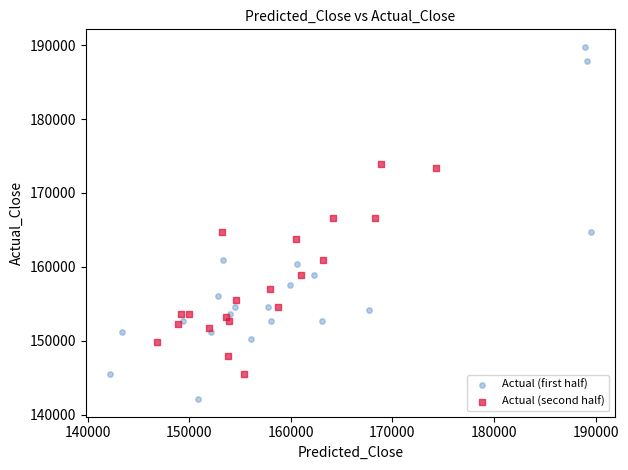

Which series contains the highest Y value?

Actual (first half)